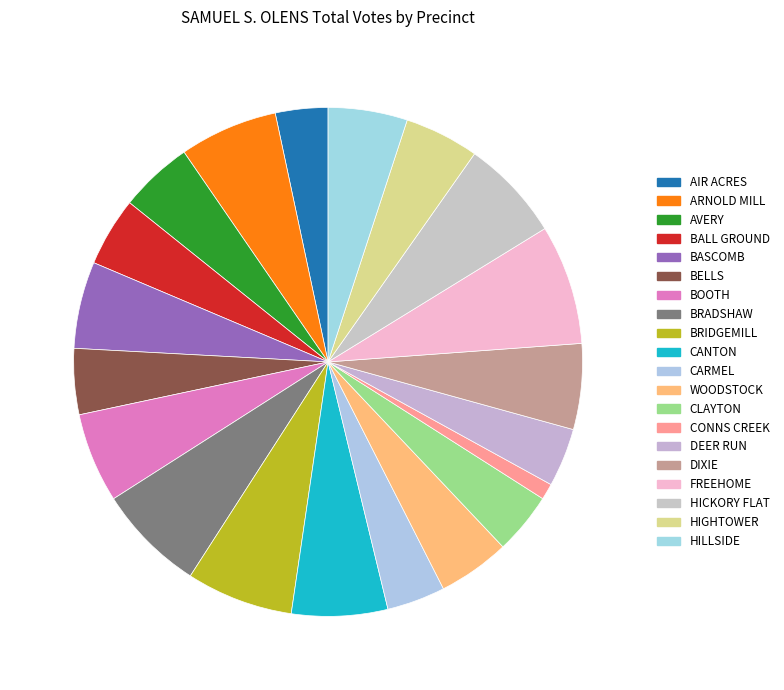

How many segments does this pie chart have?

20